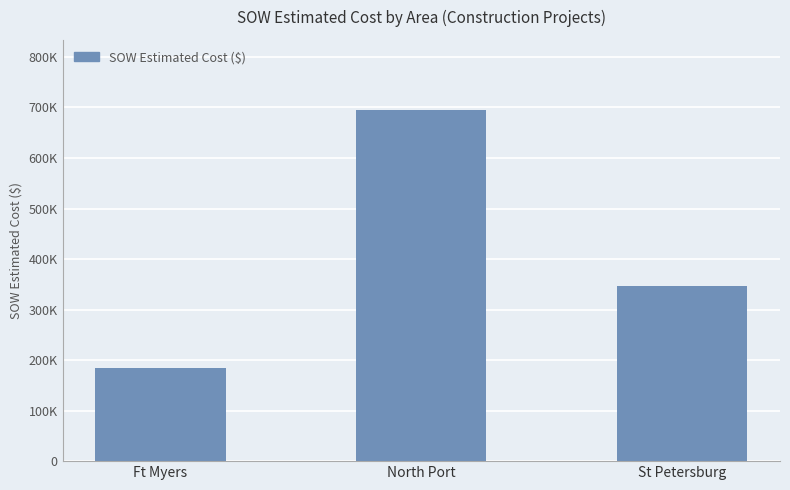

What is the difference between the maximum and minimum values?

510684.5